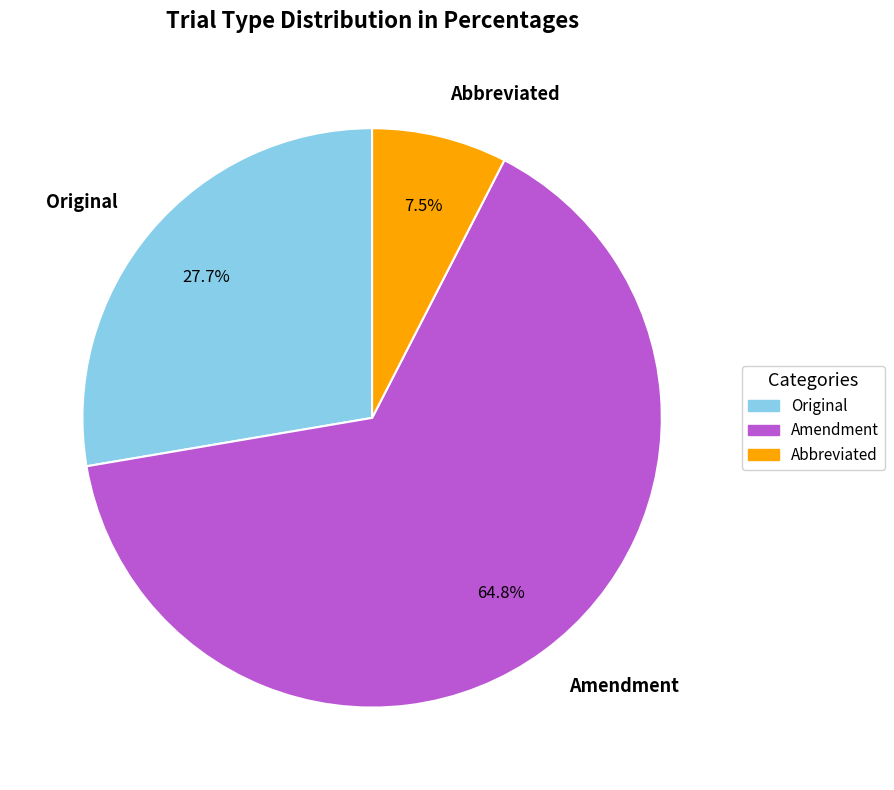

What portion of the pie excludes Abbreviated?

92.5%